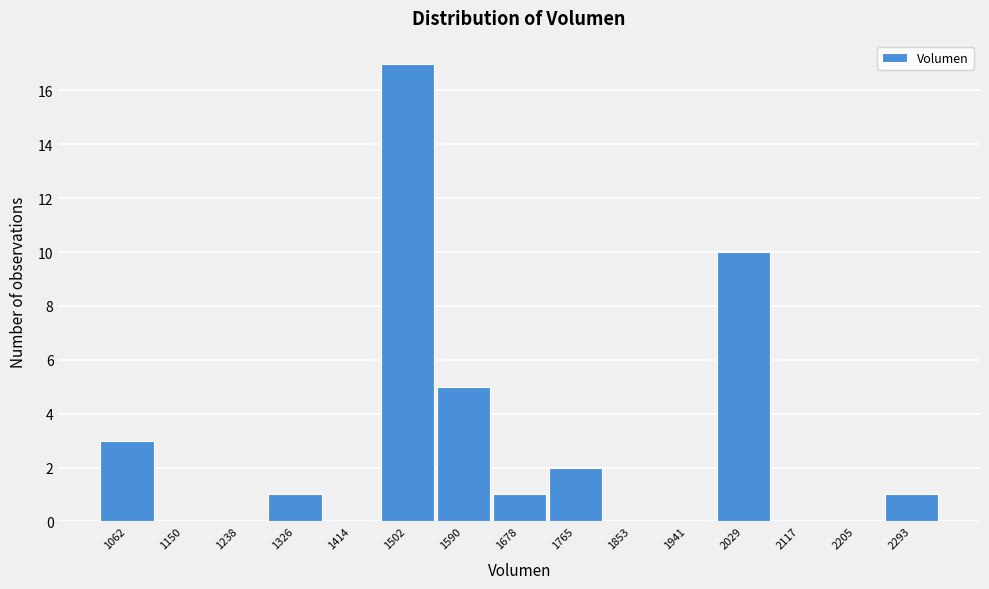

Reading left to right, transcribe all the data shown in this chart.

1062=3	1150=0	1238=0	1326=1	1414=0	1502=17	1590=5	1678=1	1765=2	1853=0	1941=0	2029=10	2117=0	2205=0	2293=1